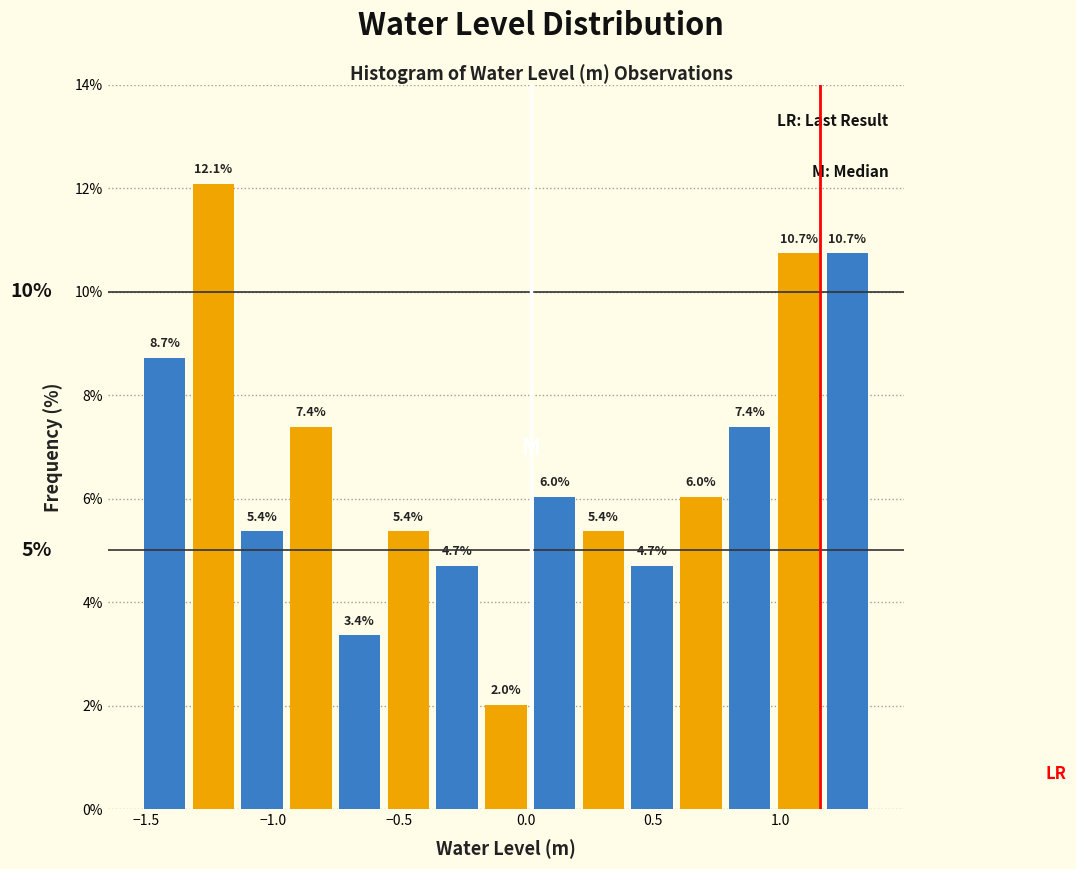

Read against the x-axis, roughly where is the centre of the tallest bar?

-1.25